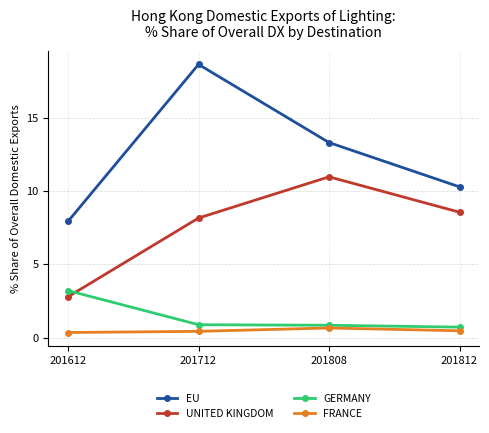

How many lines are shown in the chart?

4